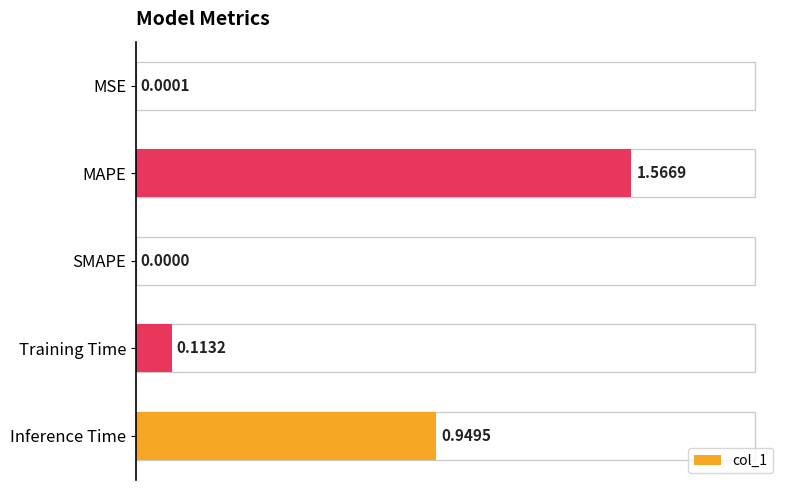

Which category has the highest value across all series?

MAPE